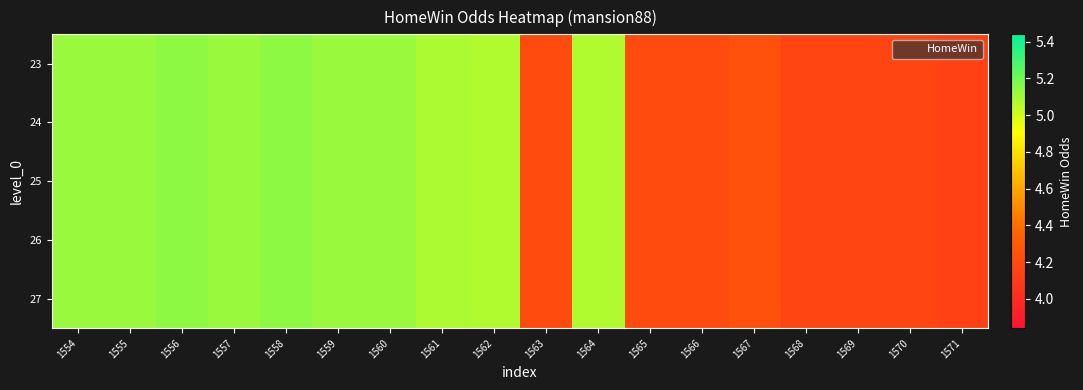

Reading right to left, transcribe all the data shown in this chart.

23: 1571=4.1	1570=4.2	1569=4.2	1568=4.2	1567=4.2	1566=4.2	1565=4.2	1564=5.1	1563=4.2	1562=5.1	1561=5.1	1560=5.1	1559=5.1	1558=5.1	1557=5.1	1556=5.1	1555=5.1	1554=5.1
24: 1571=4.1	1570=4.2	1569=4.2	1568=4.2	1567=4.2	1566=4.2	1565=4.2	1564=5.1	1563=4.2	1562=5.1	1561=5.1	1560=5.1	1559=5.1	1558=5.1	1557=5.1	1556=5.1	1555=5.1	1554=5.1
25: 1571=4.1	1570=4.2	1569=4.2	1568=4.2	1567=4.2	1566=4.2	1565=4.2	1564=5.1	1563=4.2	1562=5.1	1561=5.1	1560=5.1	1559=5.1	1558=5.1	1557=5.1	1556=5.1	1555=5.1	1554=5.1
26: 1571=4.1	1570=4.2	1569=4.2	1568=4.2	1567=4.2	1566=4.2	1565=4.2	1564=5.1	1563=4.2	1562=5.1	1561=5.1	1560=5.1	1559=5.1	1558=5.1	1557=5.1	1556=5.1	1555=5.1	1554=5.1
27: 1571=4.1	1570=4.2	1569=4.2	1568=4.2	1567=4.2	1566=4.2	1565=4.2	1564=5.1	1563=4.2	1562=5.1	1561=5.1	1560=5.1	1559=5.1	1558=5.1	1557=5.1	1556=5.1	1555=5.1	1554=5.1